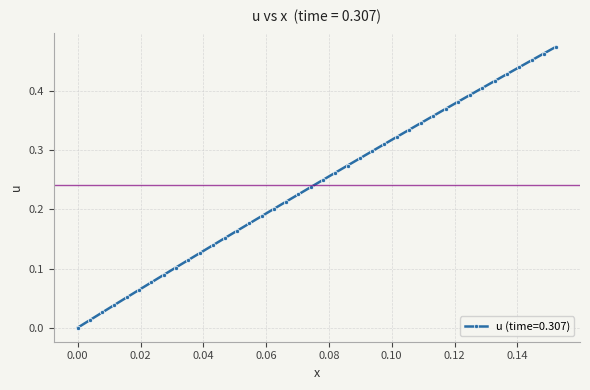

True or false: the data has more than 1 interior local peaks.

False